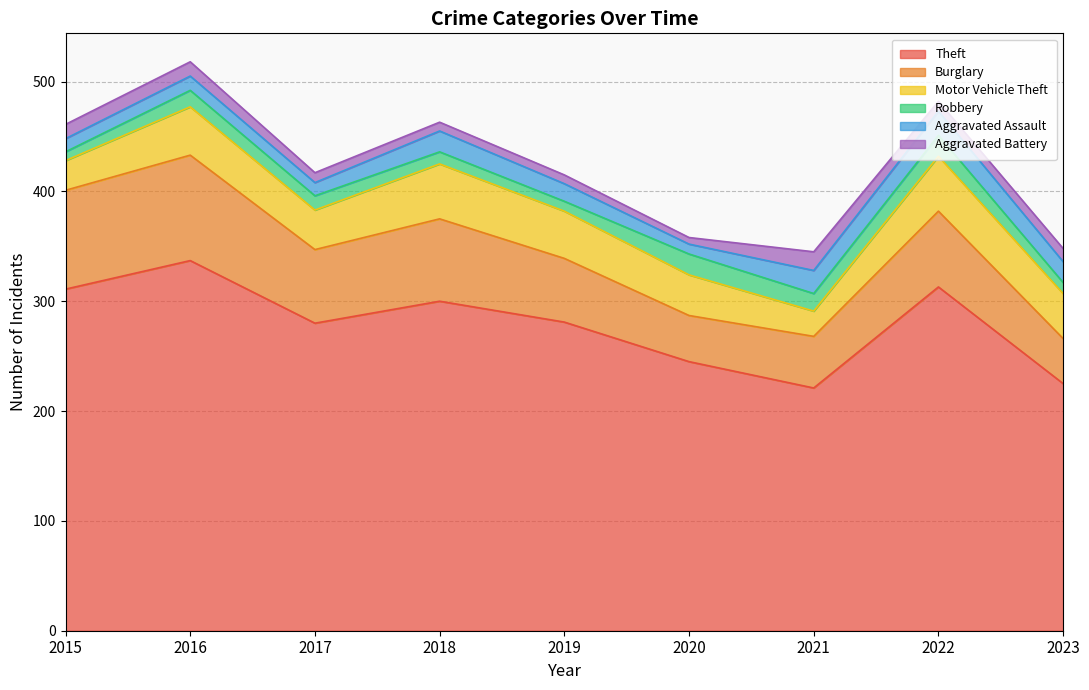

Which series has the widest spread of values?

Theft